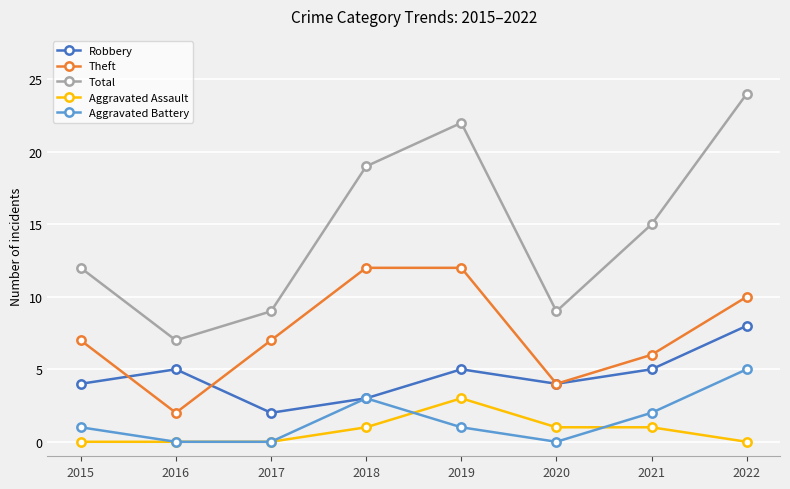

In Total, how many points are lower than both neighbors (excluding endpoints)?

2